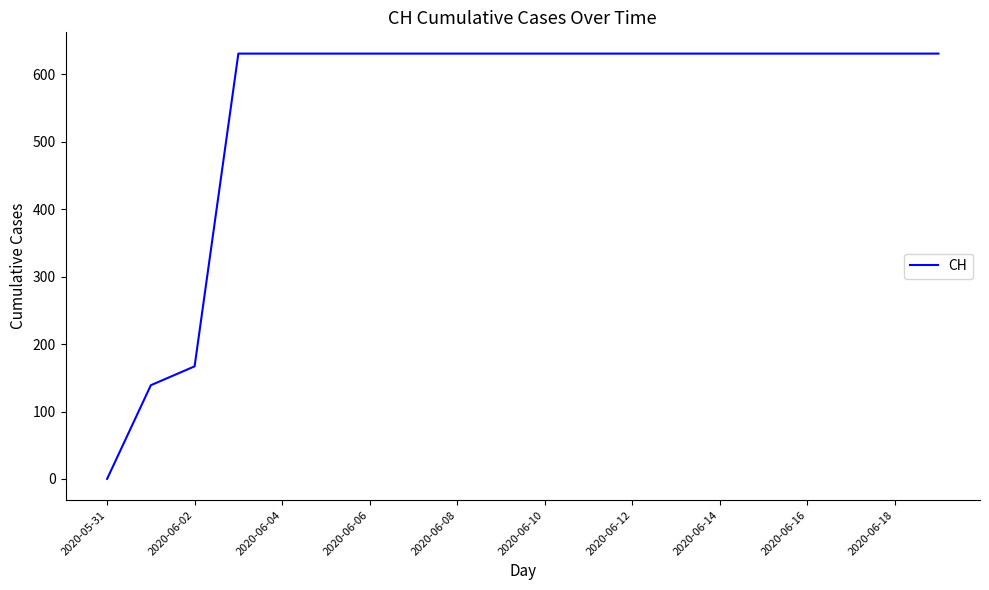

What is the greatest value displayed?

631